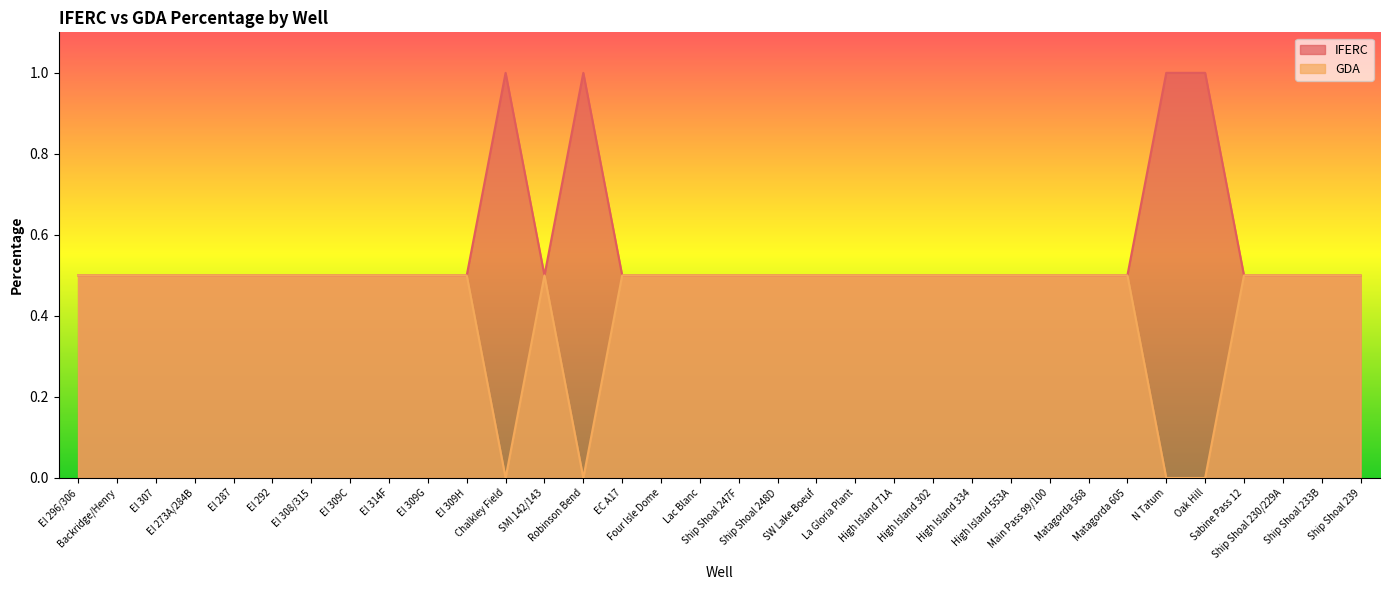

True or false: IFERC and GDA intersect in this chart.

False